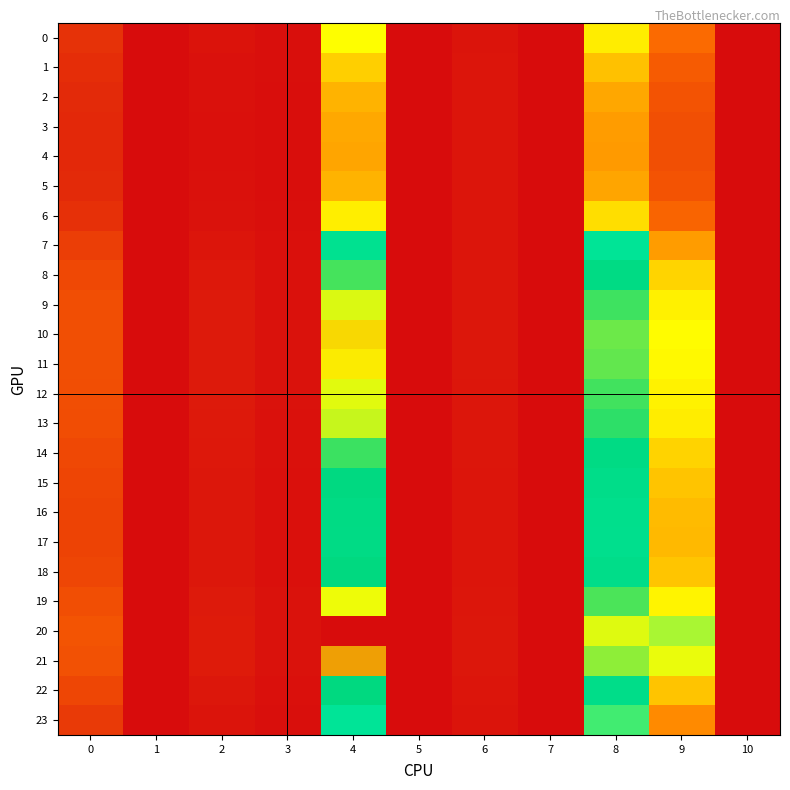

At 10, list the series in order from largest to smallest.

0, 1, 2, 3, 4, 5, 6, 7, 8, 9, 10, 11, 12, 13, 14, 15, 16, 17, 18, 19, 20, 21, 22, 23